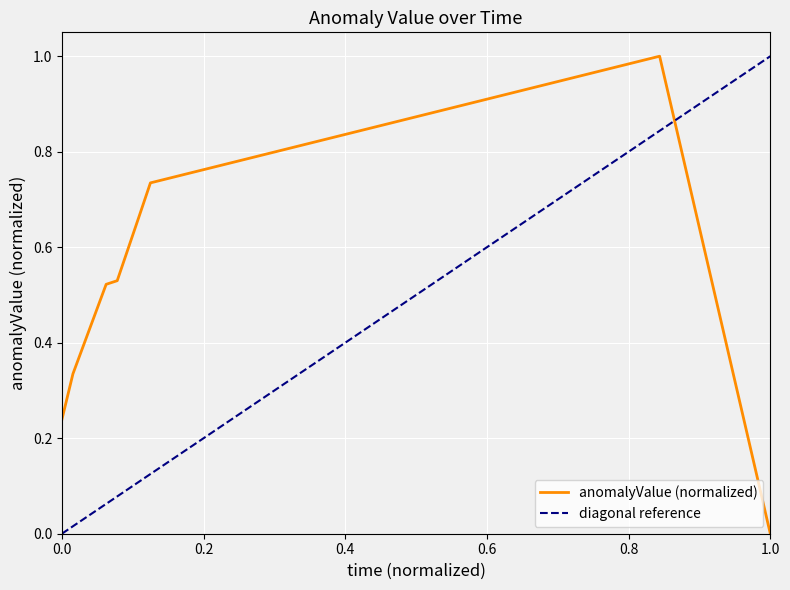

Does the chart display data point markers on the line(s)?

No